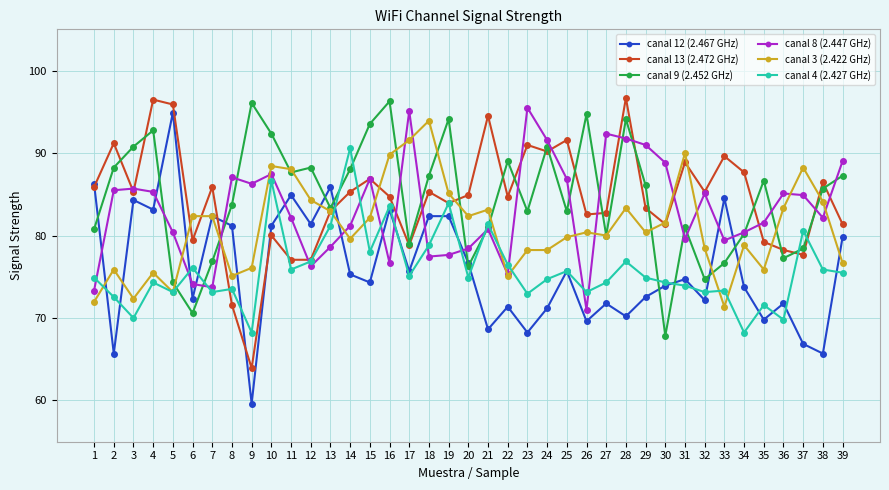

What is the total value across all series at 11?

495.7